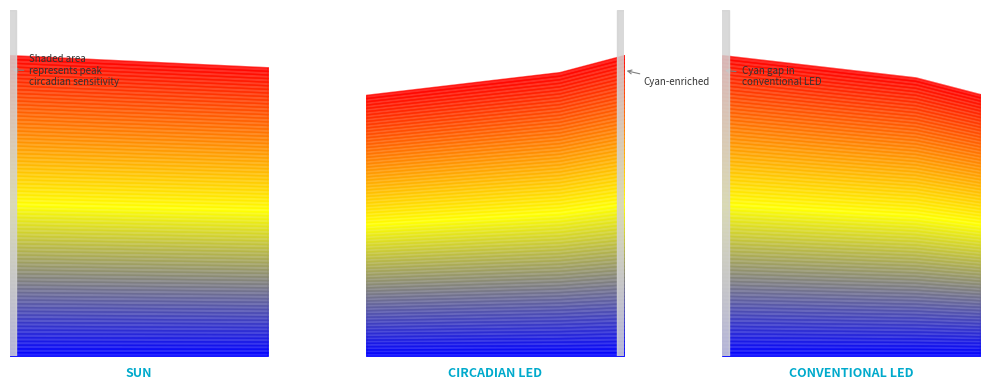

At which category is the sum across all series the highest?

1